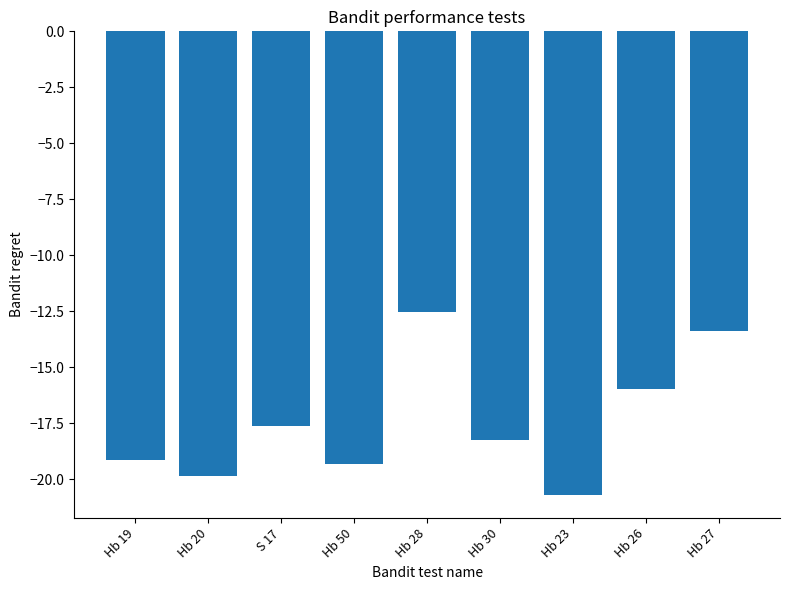

At which label does the data first exceed -18?

S 17